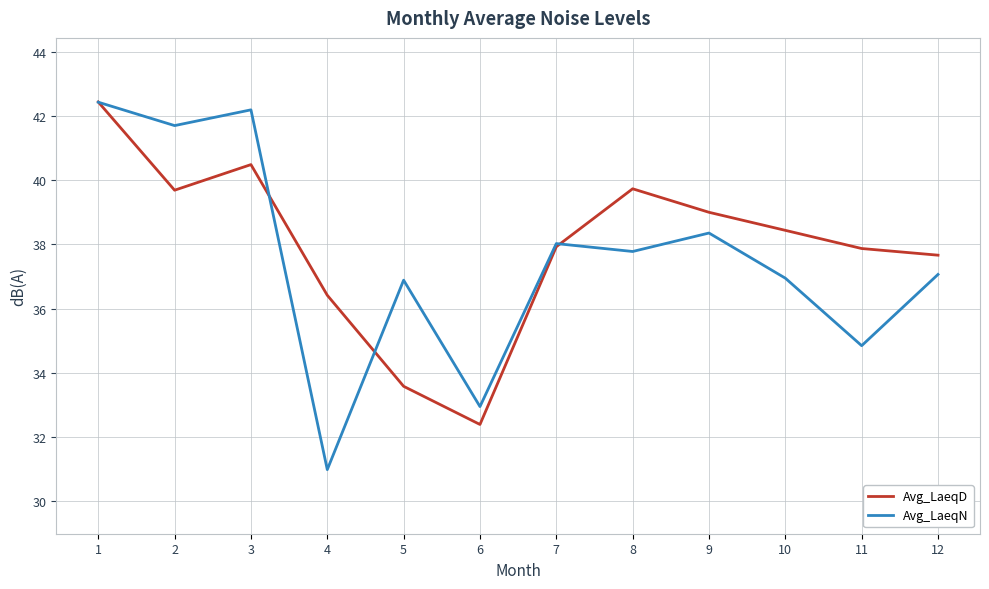

At which category is the sum across all series the highest?

1